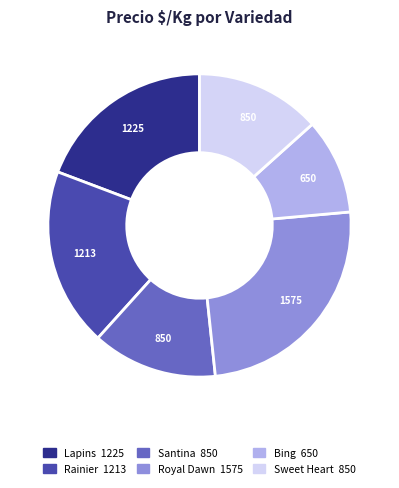

Is Santina the majority of the pie?

No